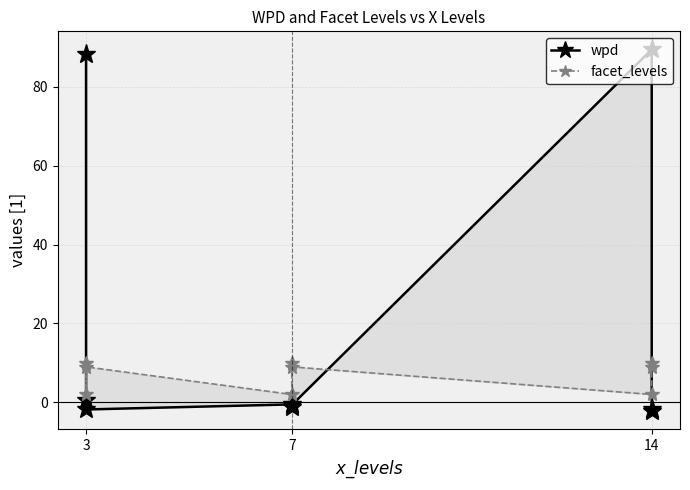

True or false: facet_levels has more than 1 points higher than both neighbors.

True